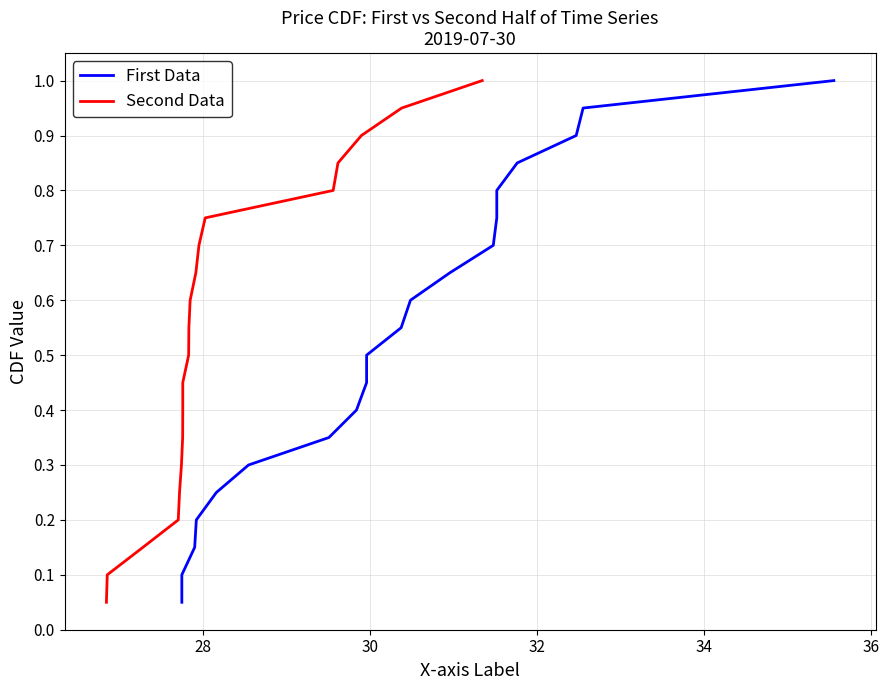

The Second Data series shows 0.3 at 8. True or false?

False